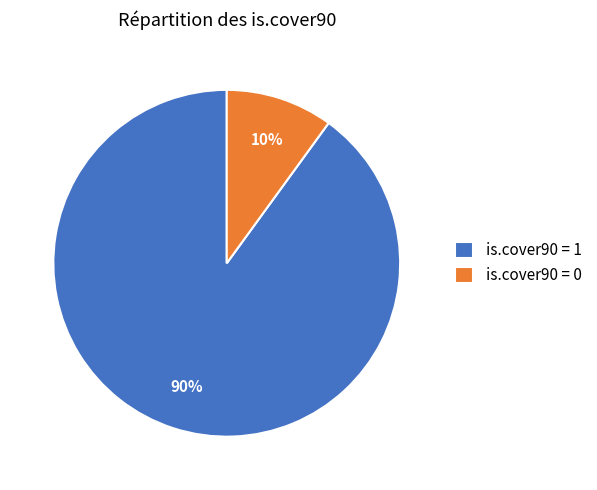

How many slices are in this pie chart?

2